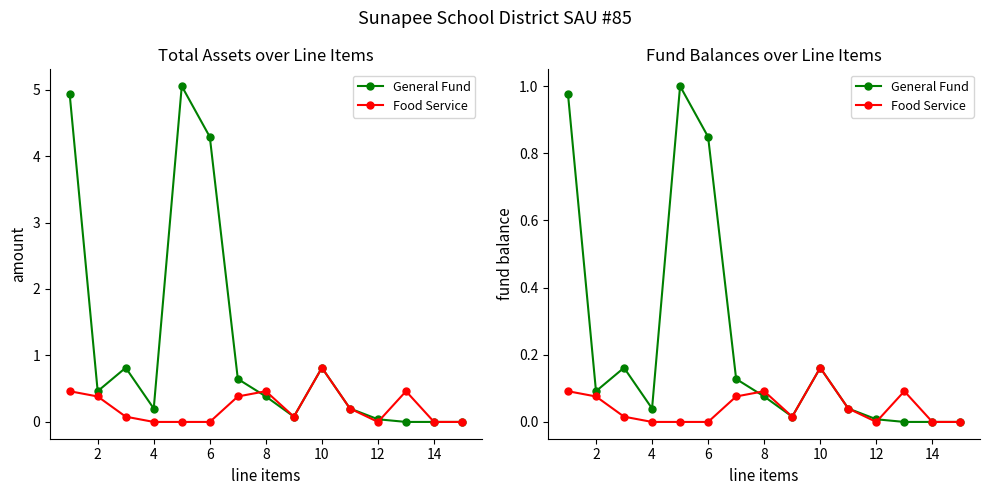

Between 6 and 16, which series saw the biggest shift?

General Fund